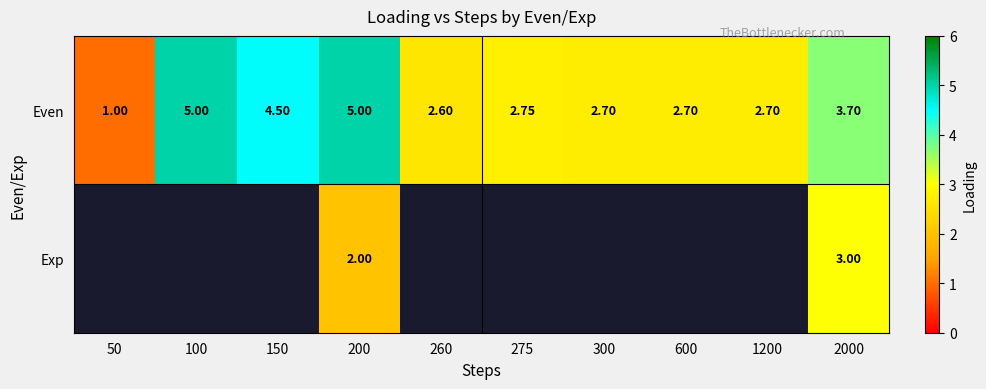

The Even series shows 2.7 at 1200. True or false?

True